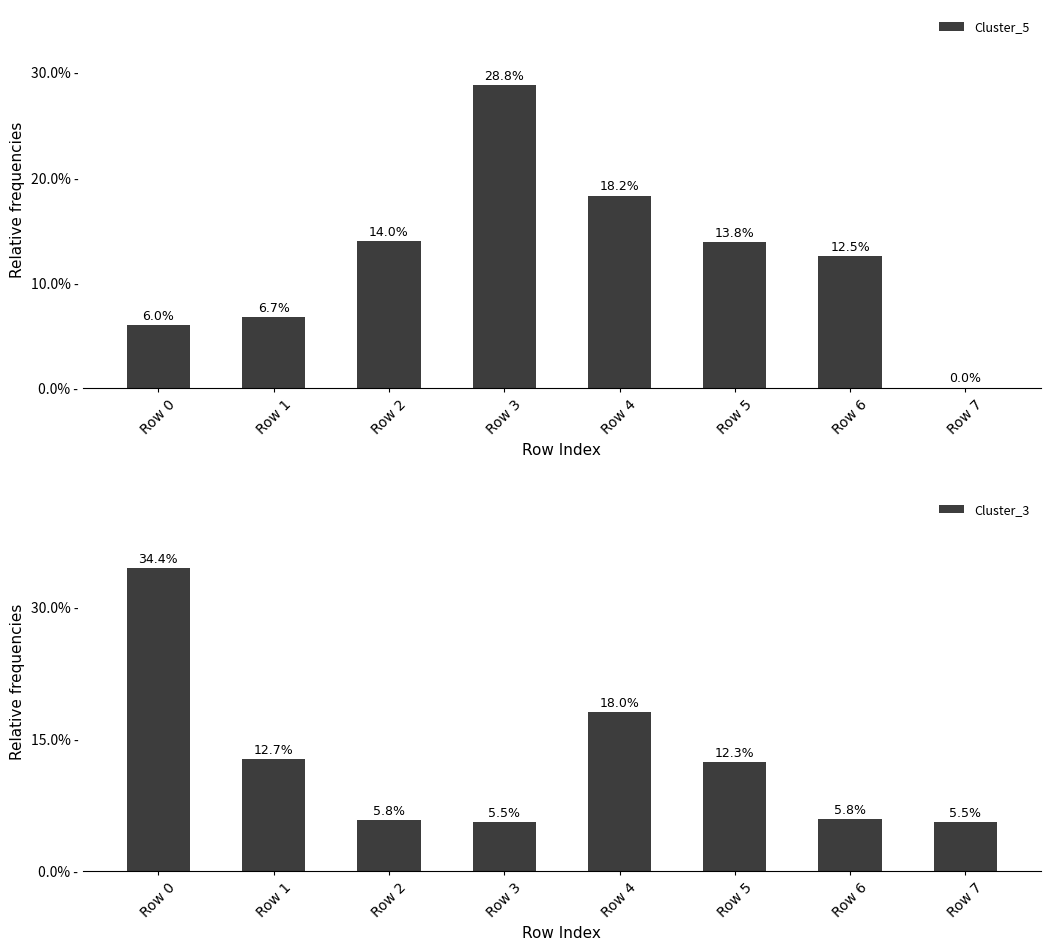

Reading right to left, extract all data points from this chart.

Cluster_5: Row 7=0.0	Row 6=0.1	Row 5=0.1	Row 4=0.2	Row 3=0.3	Row 2=0.1	Row 1=0.1	Row 0=0.1
Cluster_3: Row 7=0.1	Row 6=0.1	Row 5=0.1	Row 4=0.2	Row 3=0.1	Row 2=0.1	Row 1=0.1	Row 0=0.3